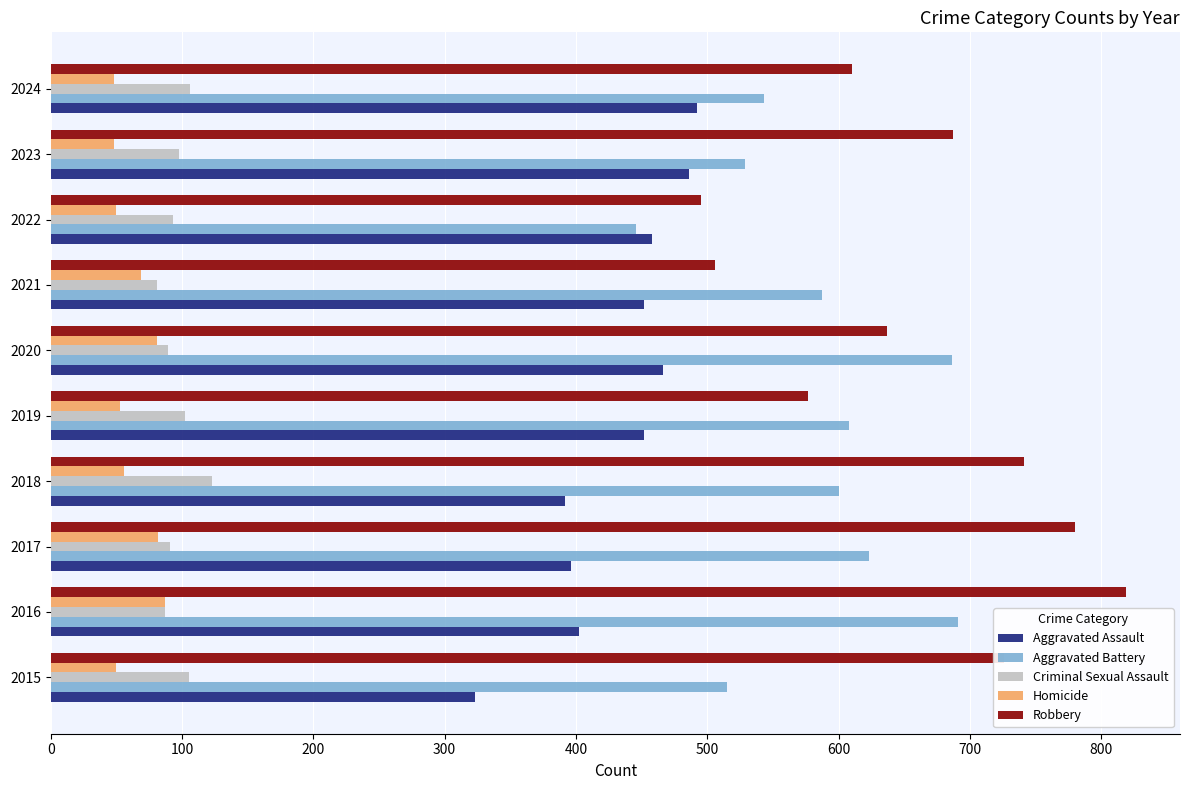

Is it true that Robbery equals 313 at 2020?

False